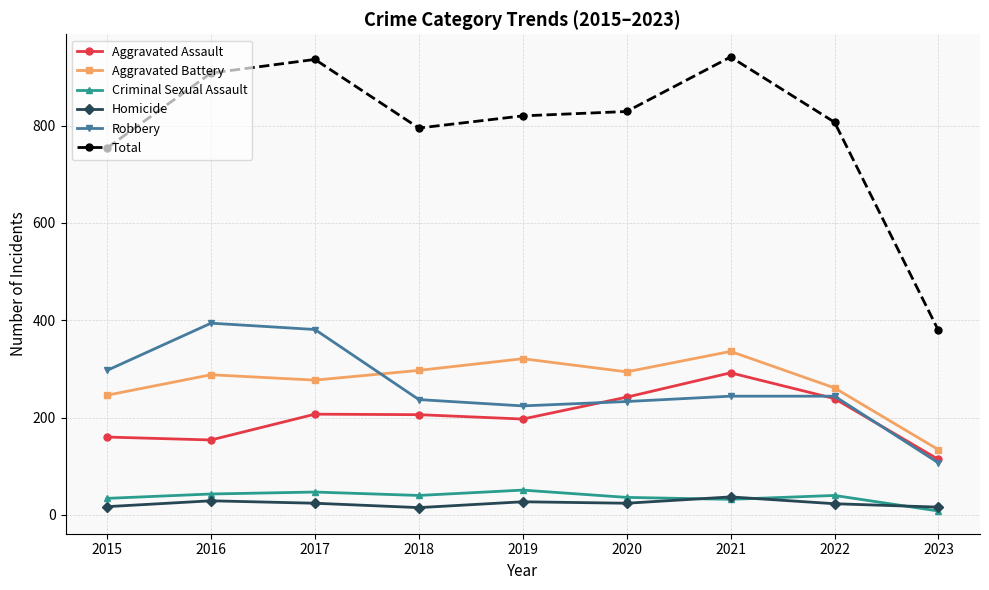

What is the difference between the Robbery values at 2020 and 2016?

161